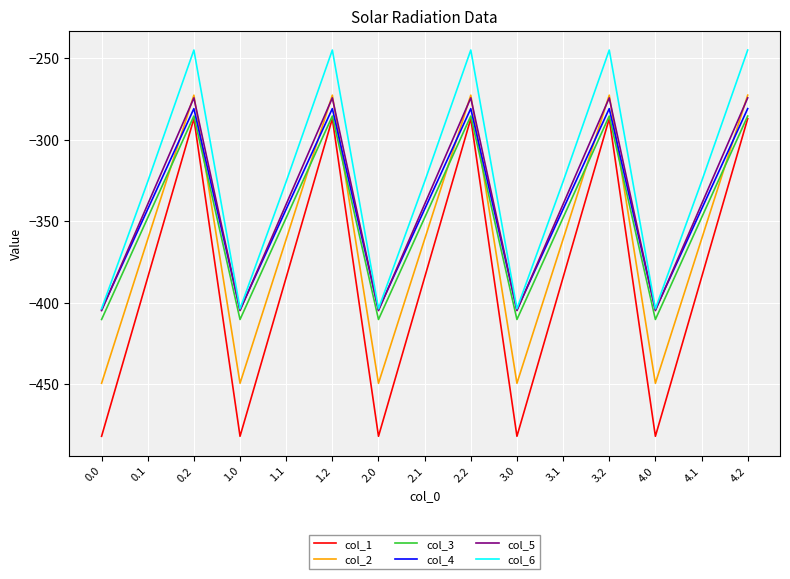

Which series has the widest spread of values?

col_1